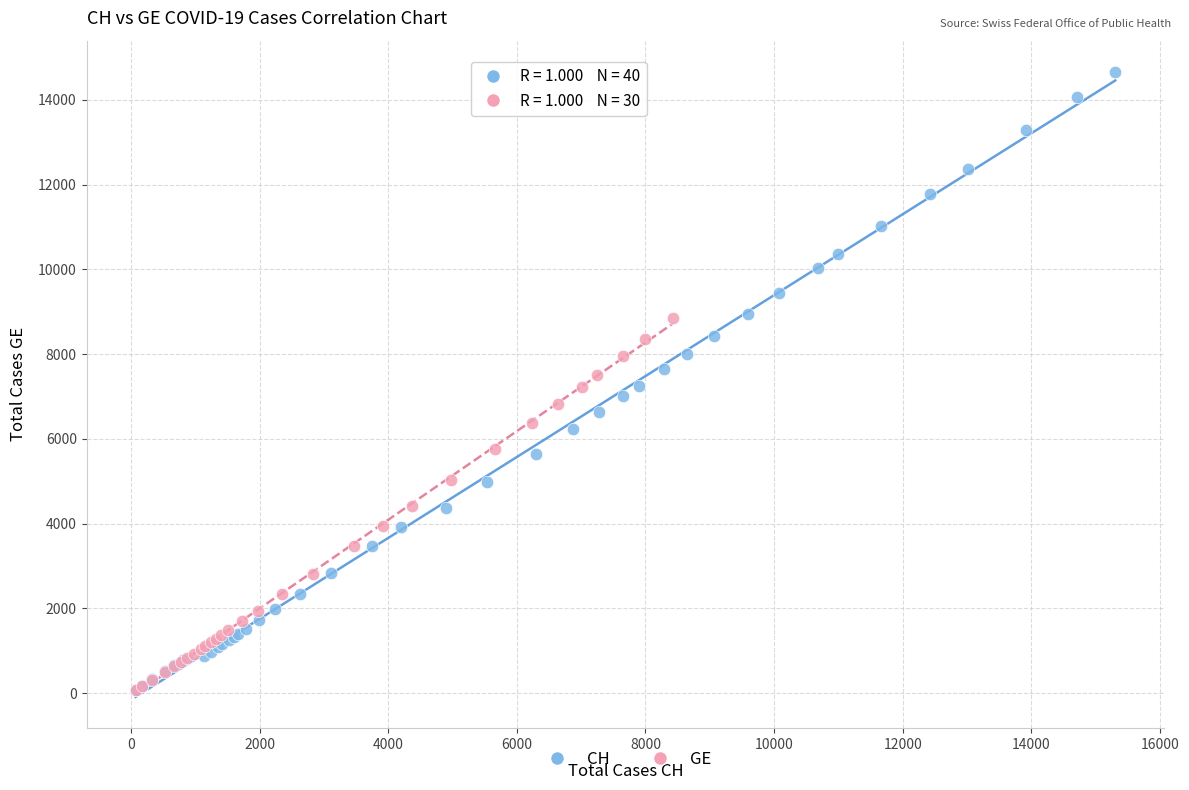

Which series has the largest Y range (max minus min)?

CH